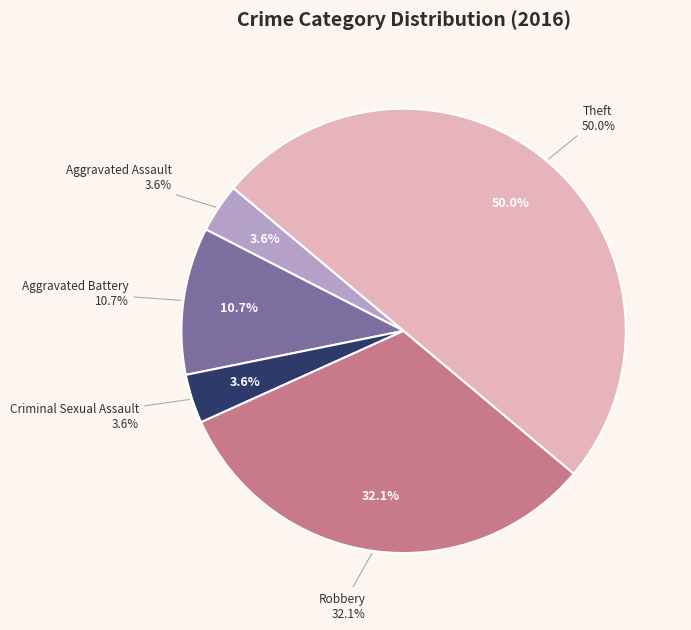

To the nearest percent, what is the difference between the Theft and Aggravated Battery slice percentages?

39%